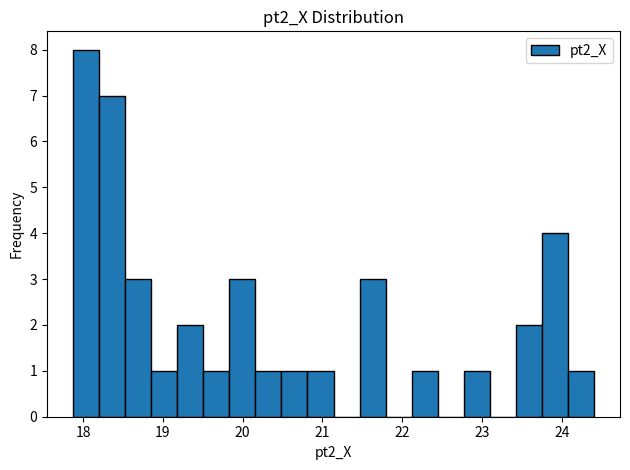

Read against the x-axis, roughly where is the centre of the tallest bar?

18.0